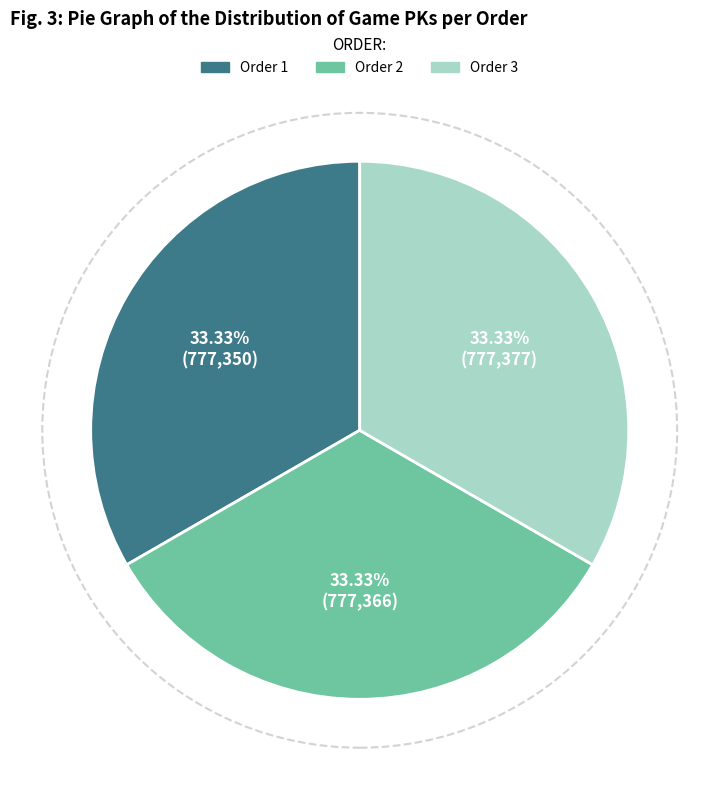

Combined, do Order 2 and Order 1 account for over 50%?

Yes